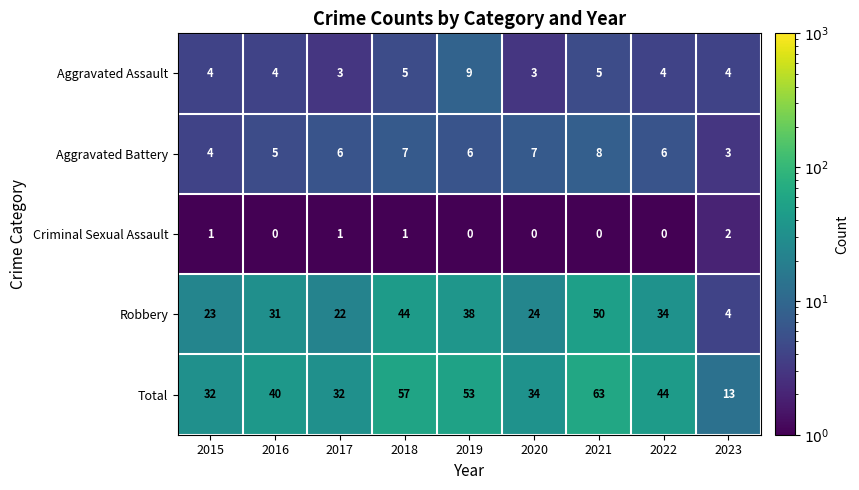

At how many categories does at least one series exceed 51?

3